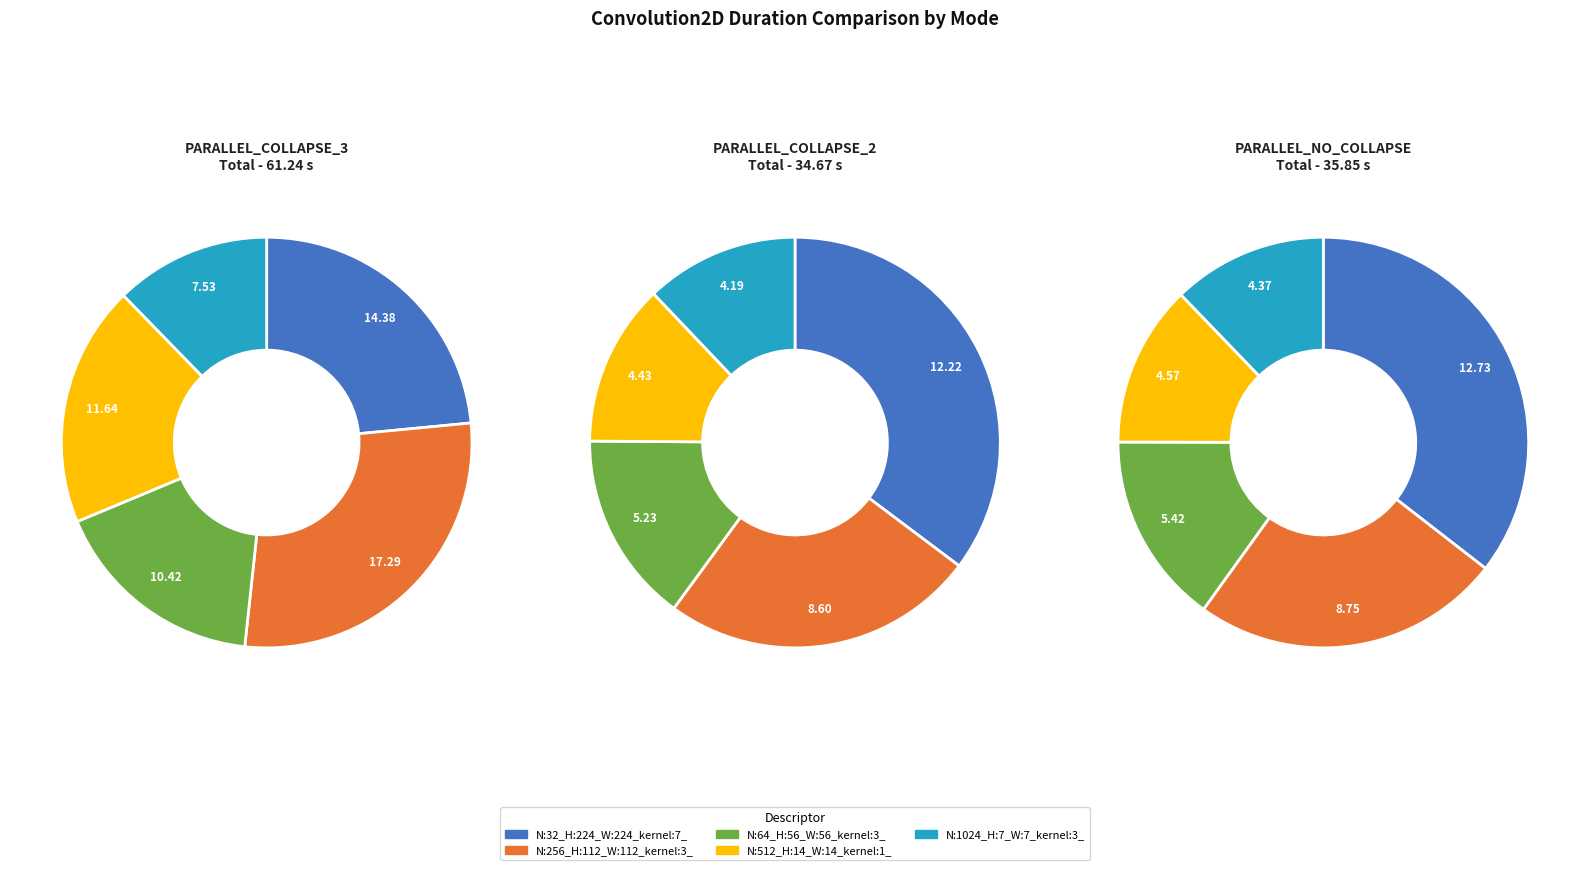

Combined, do N:256_H:112_W:112_kernel:3_ and N:1024_H:7_W:7_kernel:3_ account for over 50%?

No